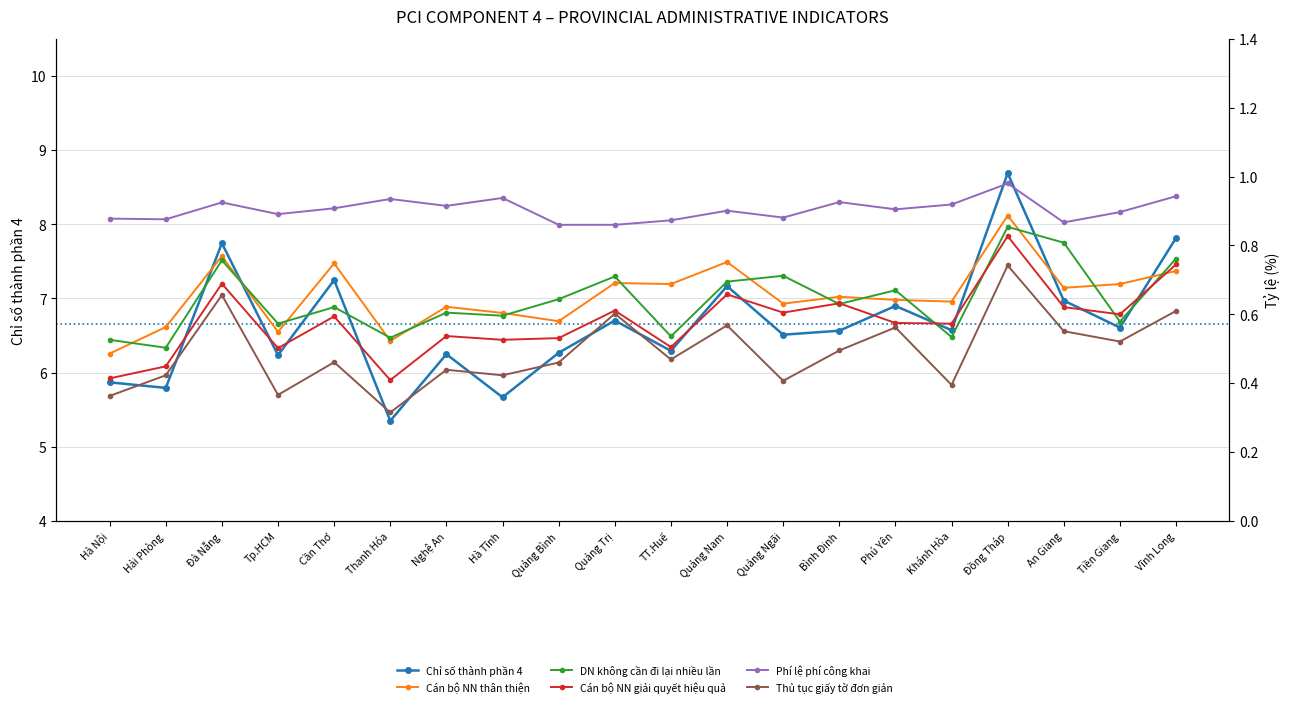

What is the label of the 19th point from the right?

Hải Phòng